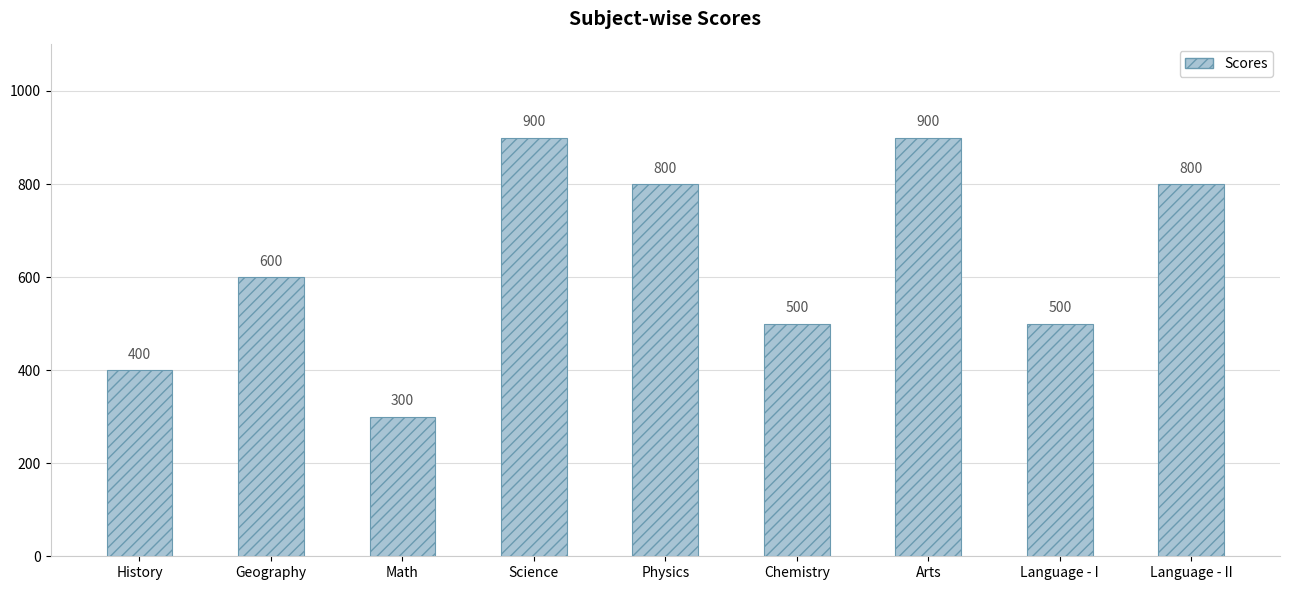

What is the label of the 2nd bar from the right?

Language - I